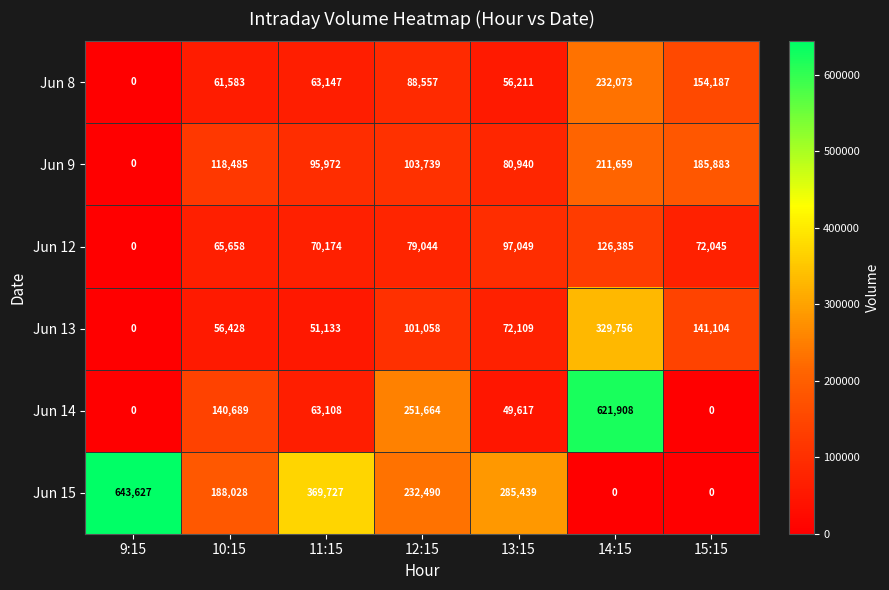

What is the difference between the Jun 12 values at 15:15 and 14:15?

54340